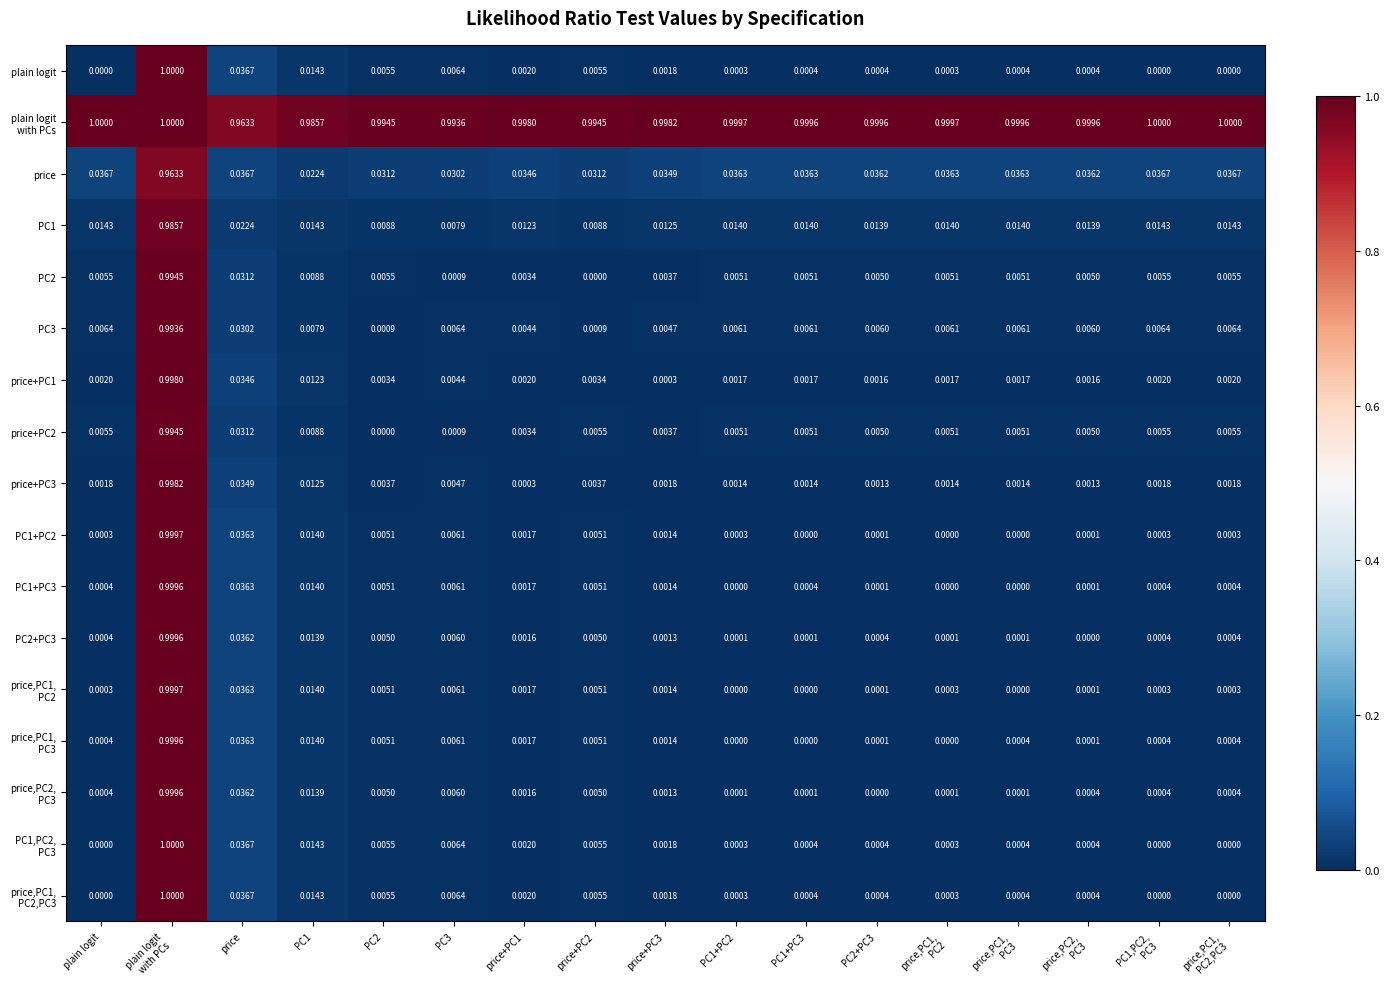

How many data points does each series have?

17